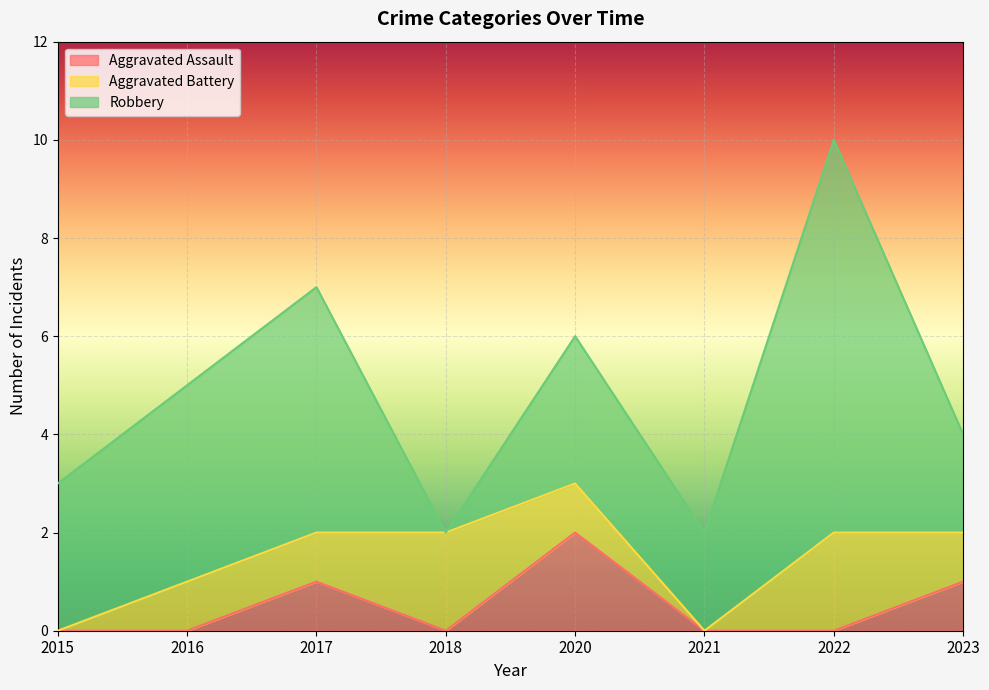

List the series in order of their overall mean, highest first.

Robbery, Aggravated Battery, Aggravated Assault